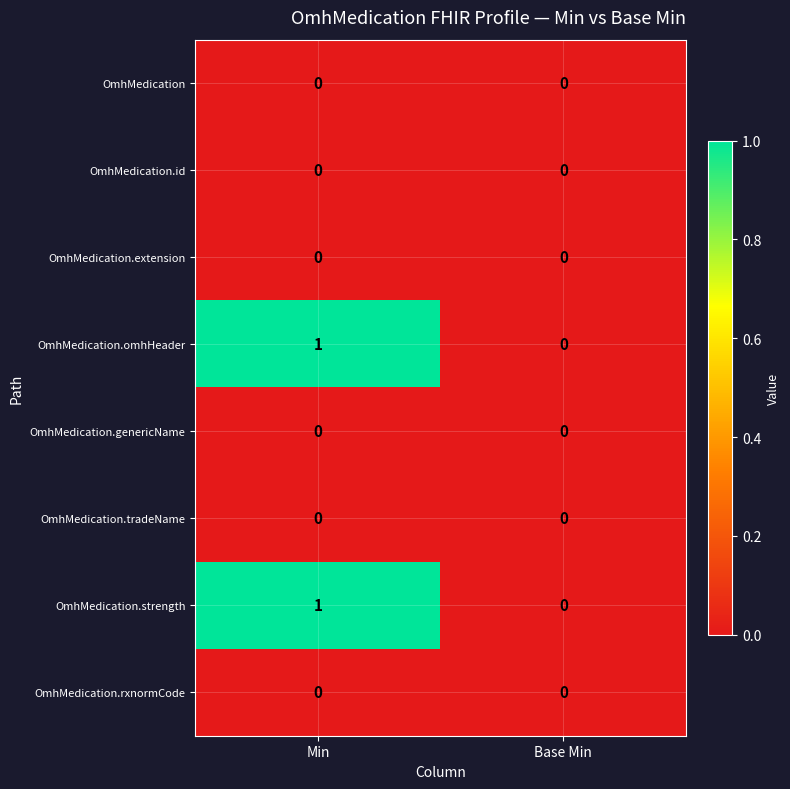

Is the value of OmhMedication.omhHeader at Min greater than the value of OmhMedication.id at Min?

Yes